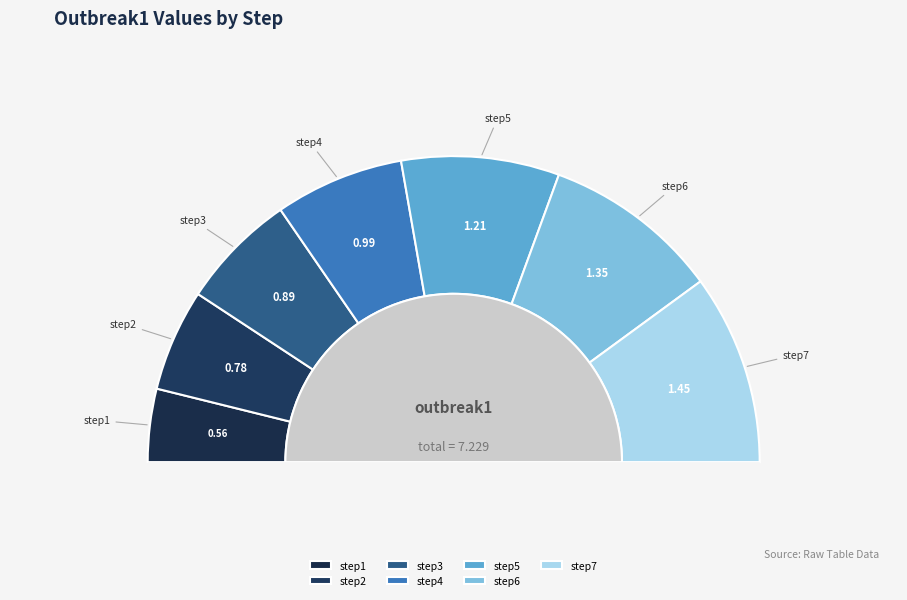

Is it true that step2 is 11% of the pie?

True